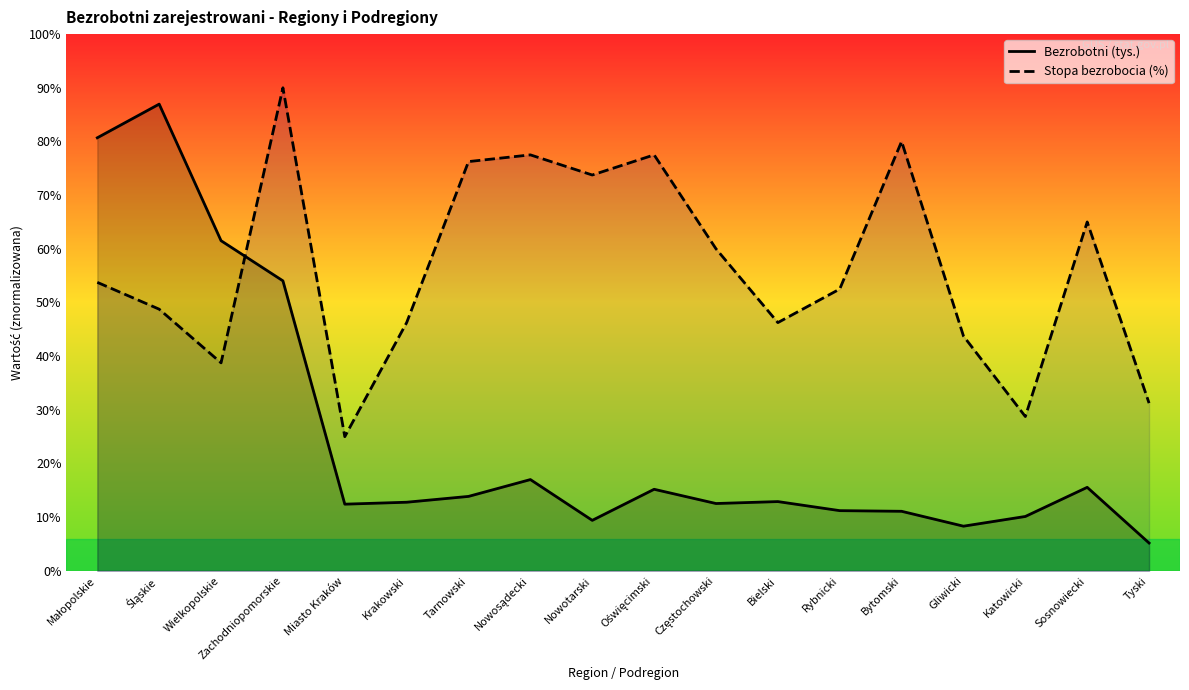

What is the label of the 14th point from the left?

Bytomski